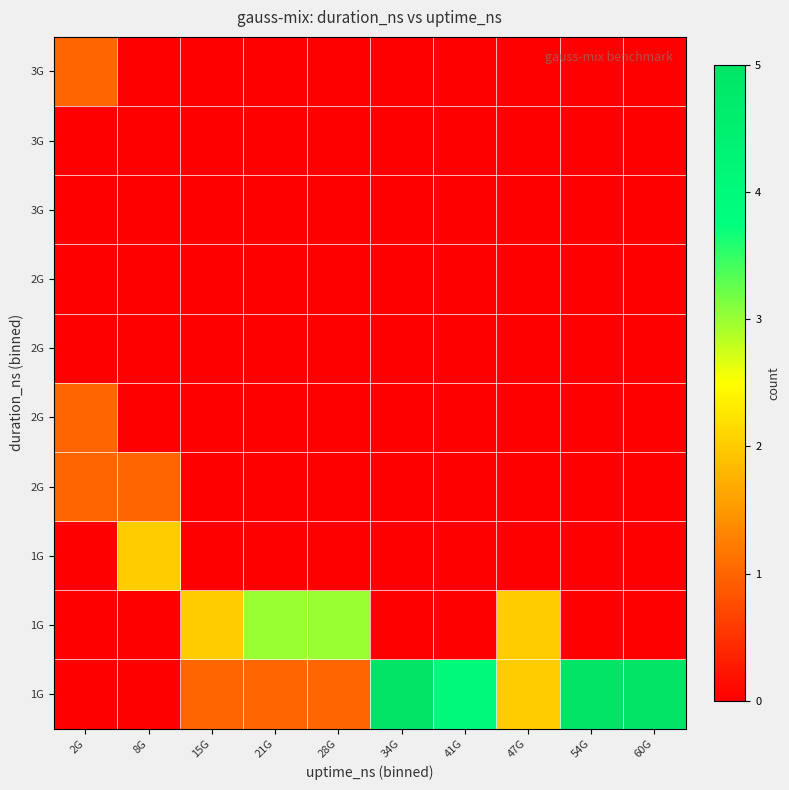

What is the maximum value shown in the chart?

5